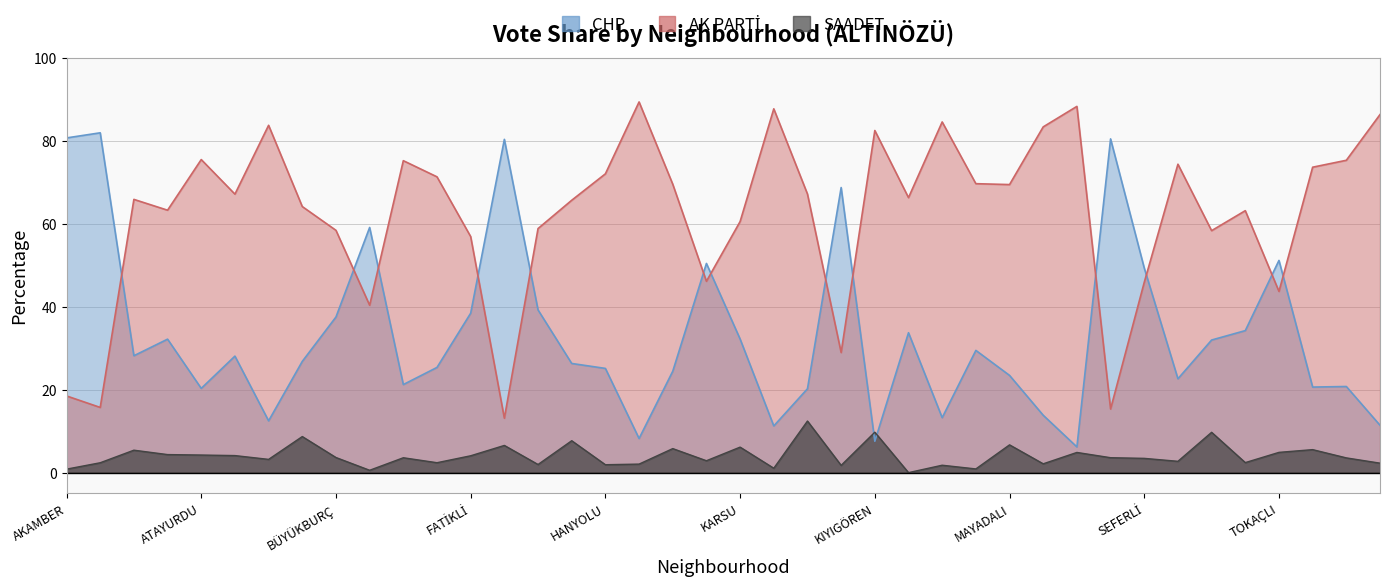

True or false: CHP has a value of 14.2 at KANSU.

False